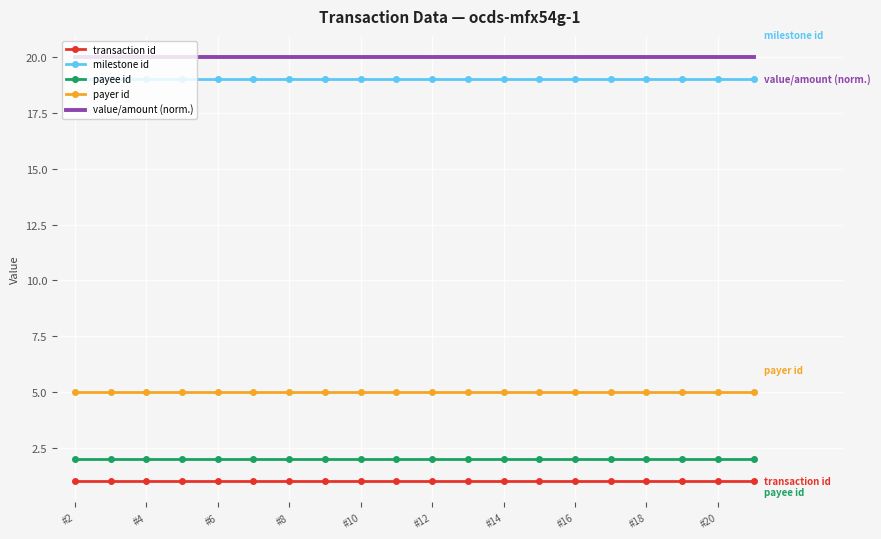

True or false: milestone id and payer id intersect in this chart.

False